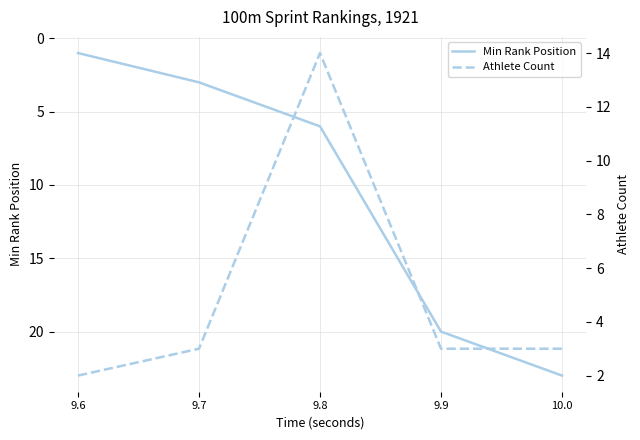

What is the difference between the second highest and minimum values in the Min Rank Position series?

19